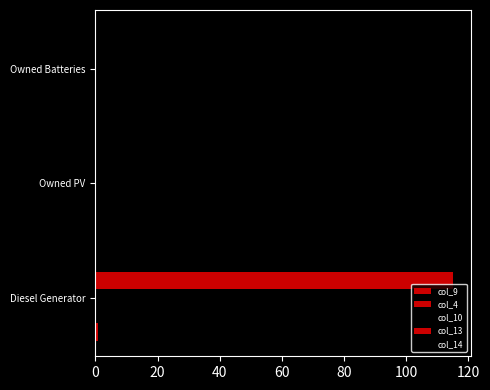

What is the average value of the col_13 series?

38.3